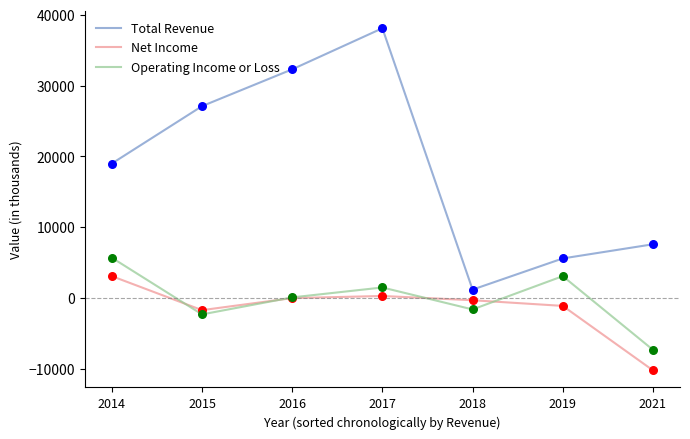

Is the value of Net Income at 2016 greater than the value of Total Revenue at 2017?

No